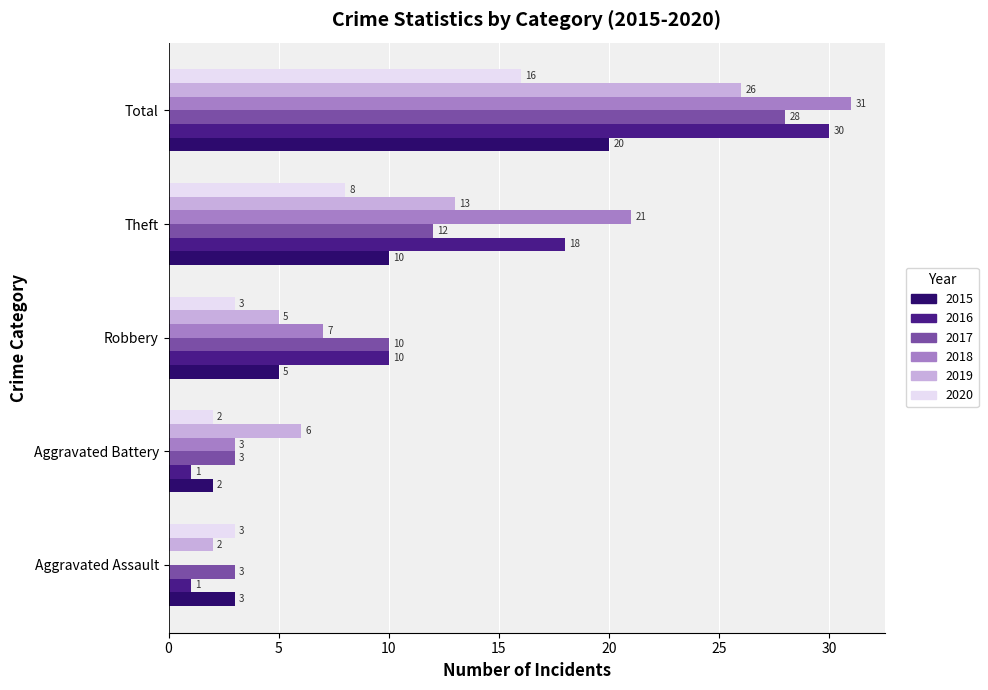

Between Aggravated Battery and Theft, which series saw the biggest shift?

2018